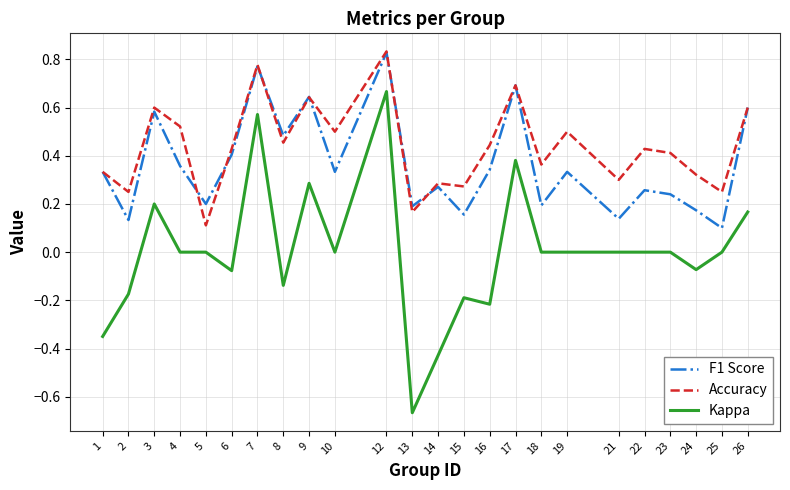

Where is the first local minimum for F1 Score?

2